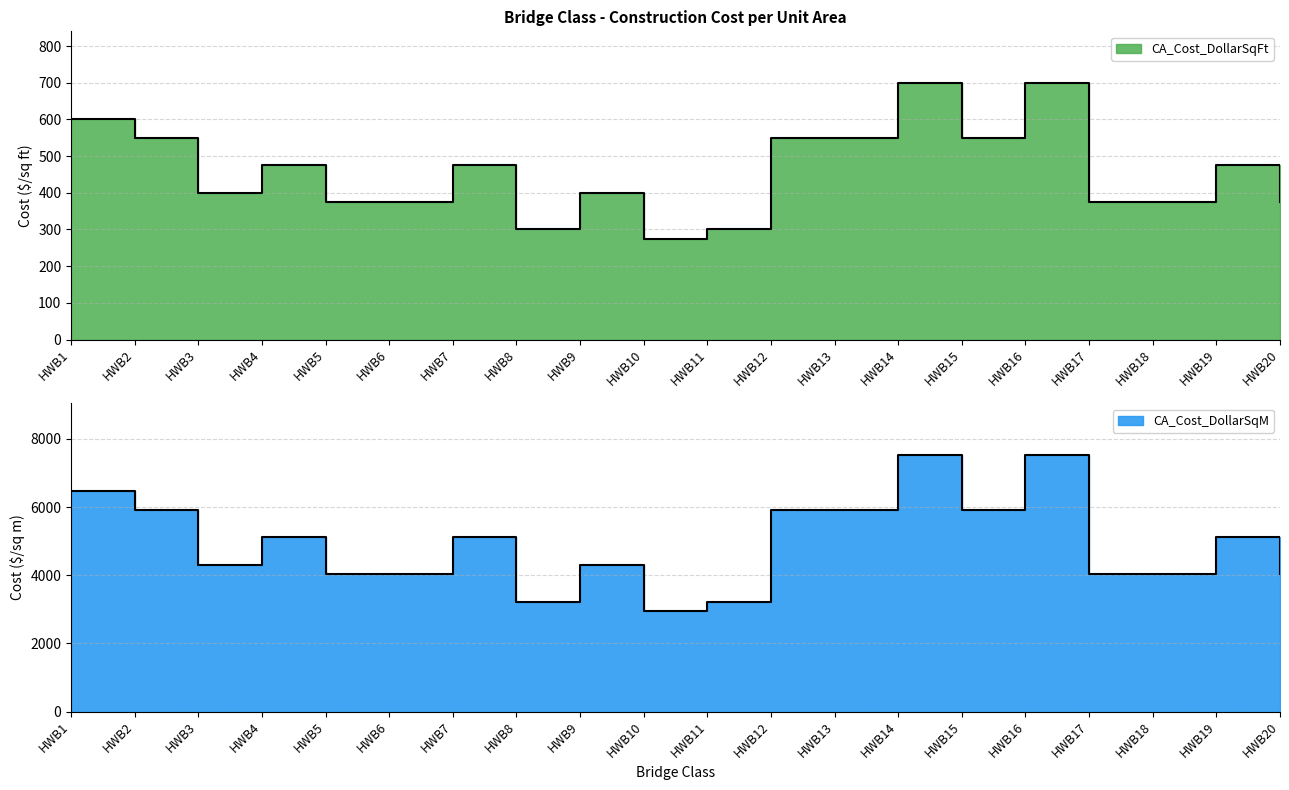

True or false: CA_Cost_DollarSqM and CA_Cost_DollarSqFt cross at least once.

False